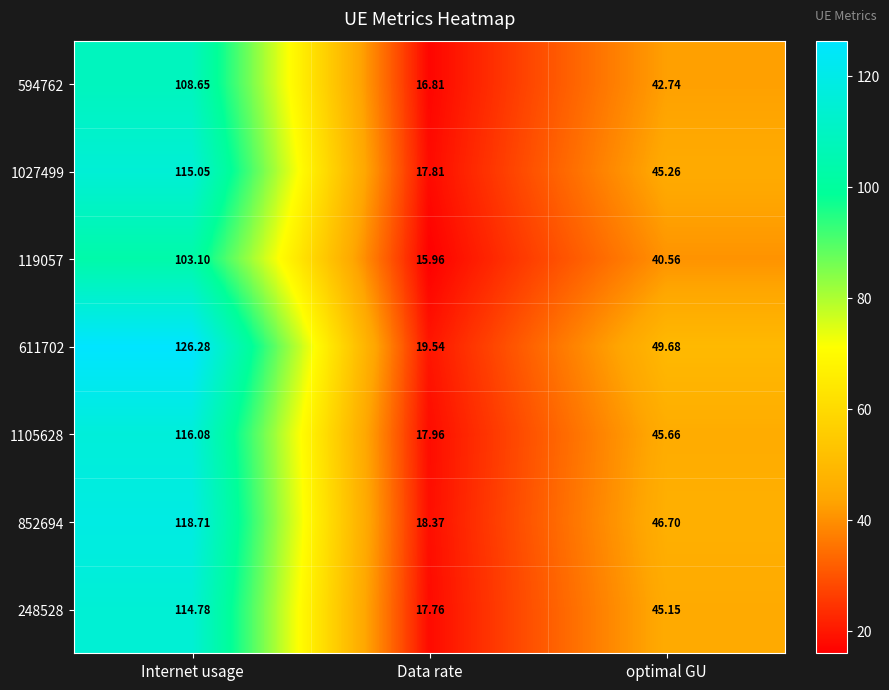

Which series has the largest total across all categories?

611702